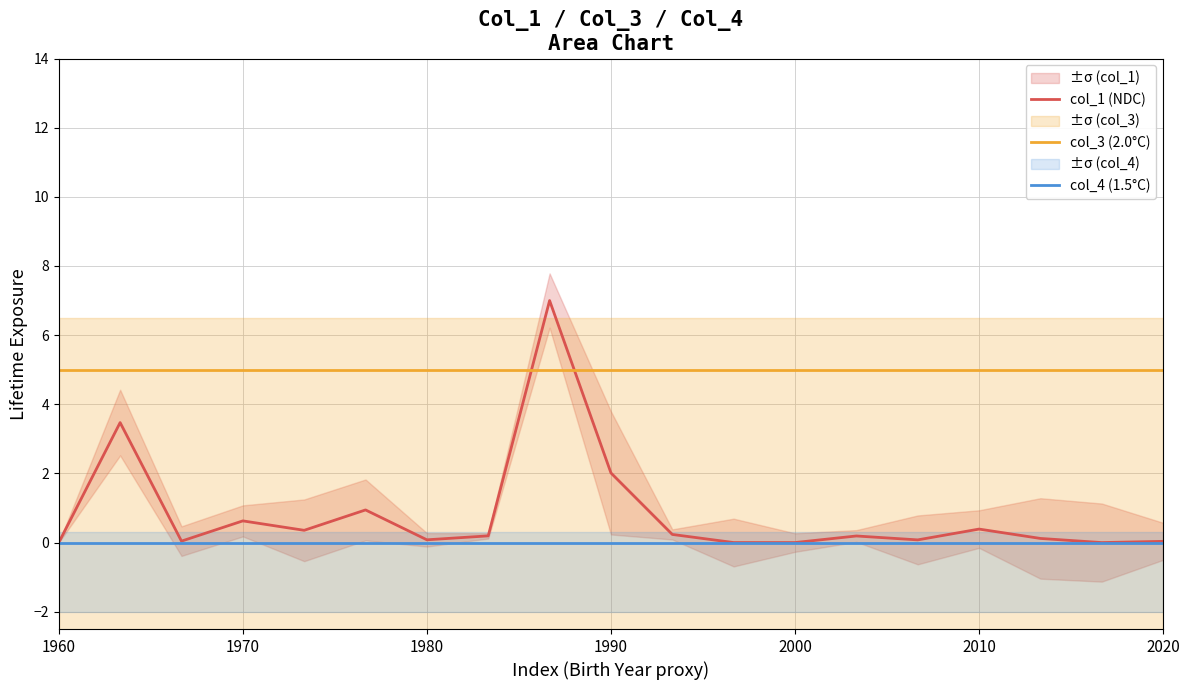

True or false: col_3 (2.0°C) has more than 0 points higher than both neighbors.

False